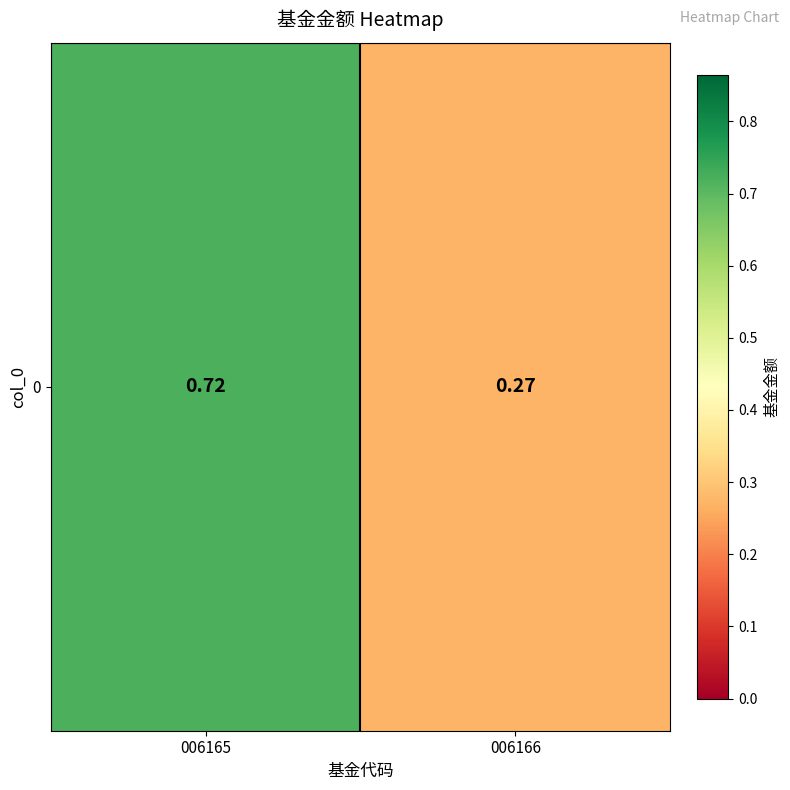

What is the difference between the values at 006166 and 006165?

0.4